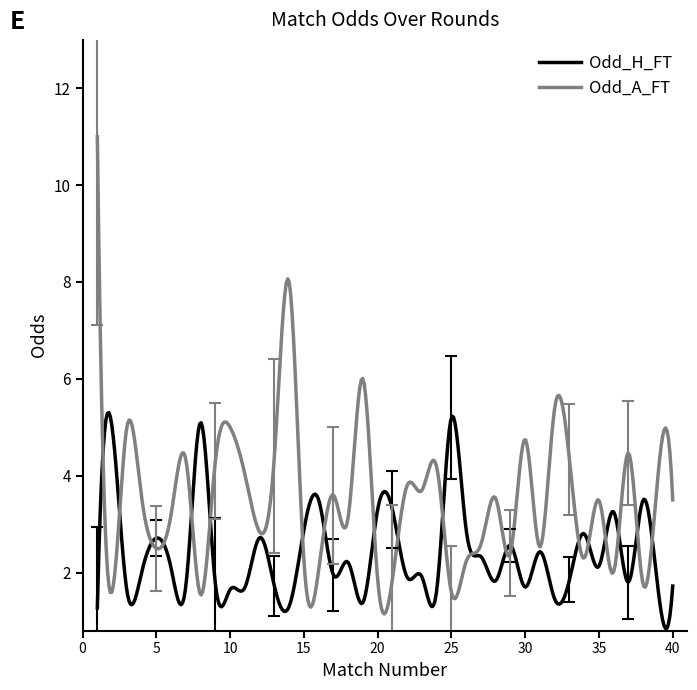

Rank the series by their maximum value, from lowest to highest.

Odd_H_FT, Odd_A_FT